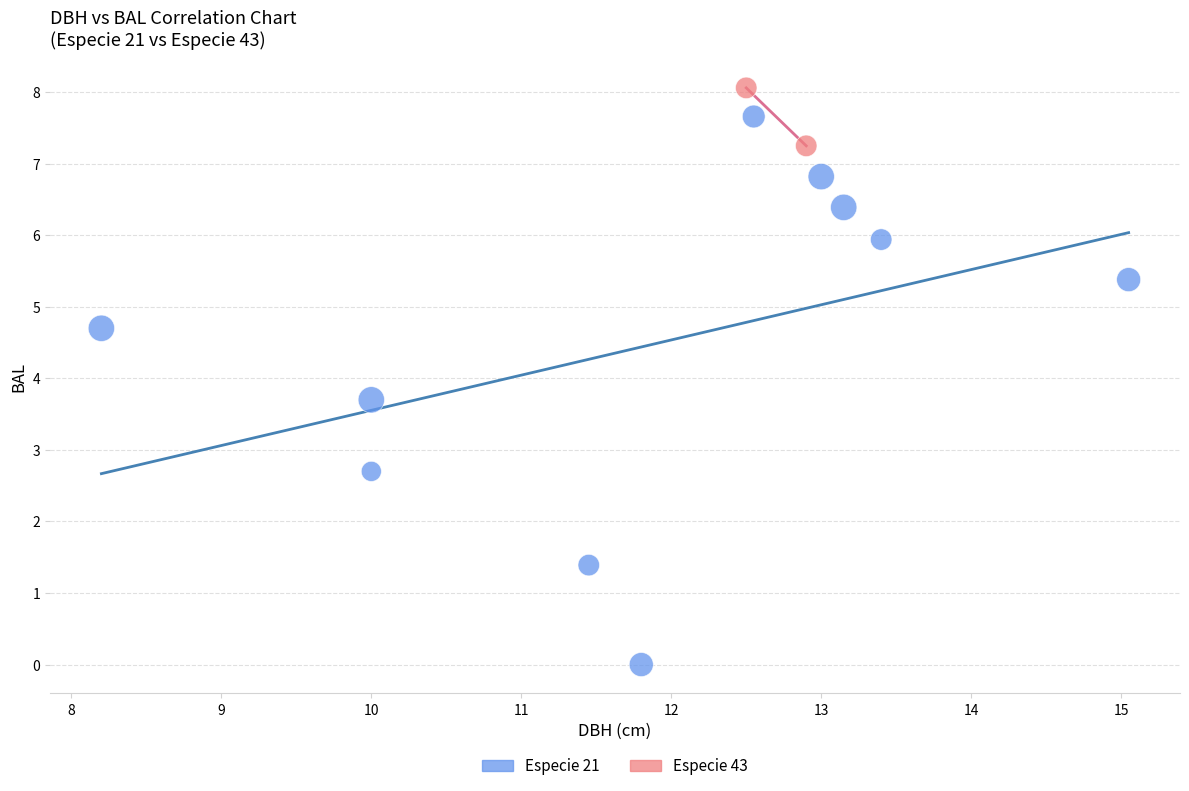

Which series reaches the maximum Y coordinate?

Especie 43